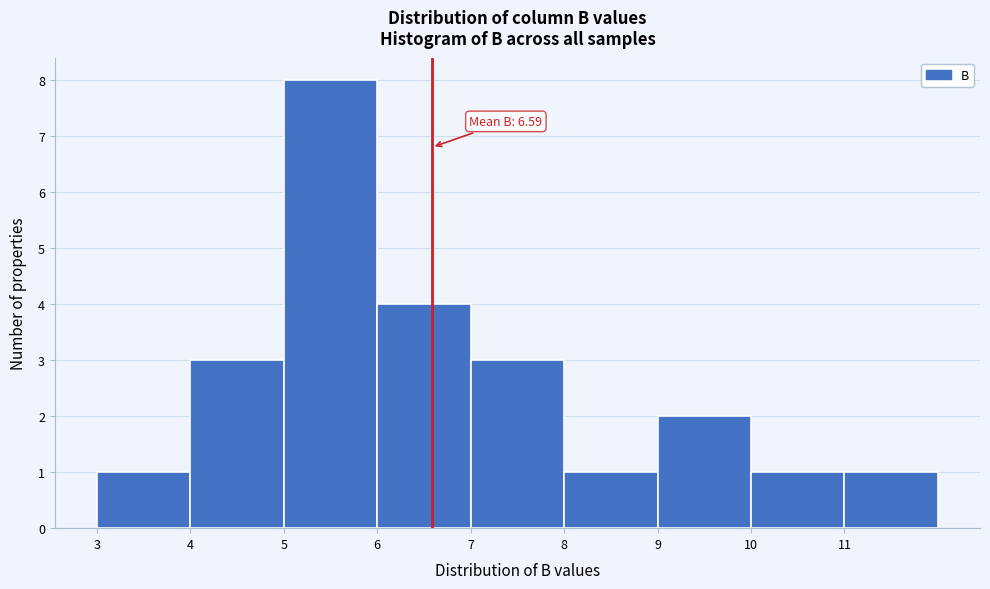

Over which range of the x-axis is the bar tallest?

5 to 6